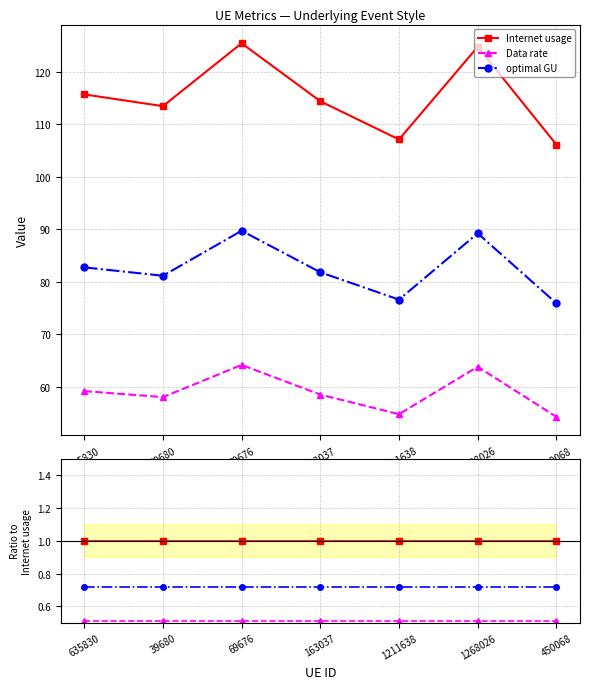

True or false: Data rate has more than 1 points higher than both neighbors.

False